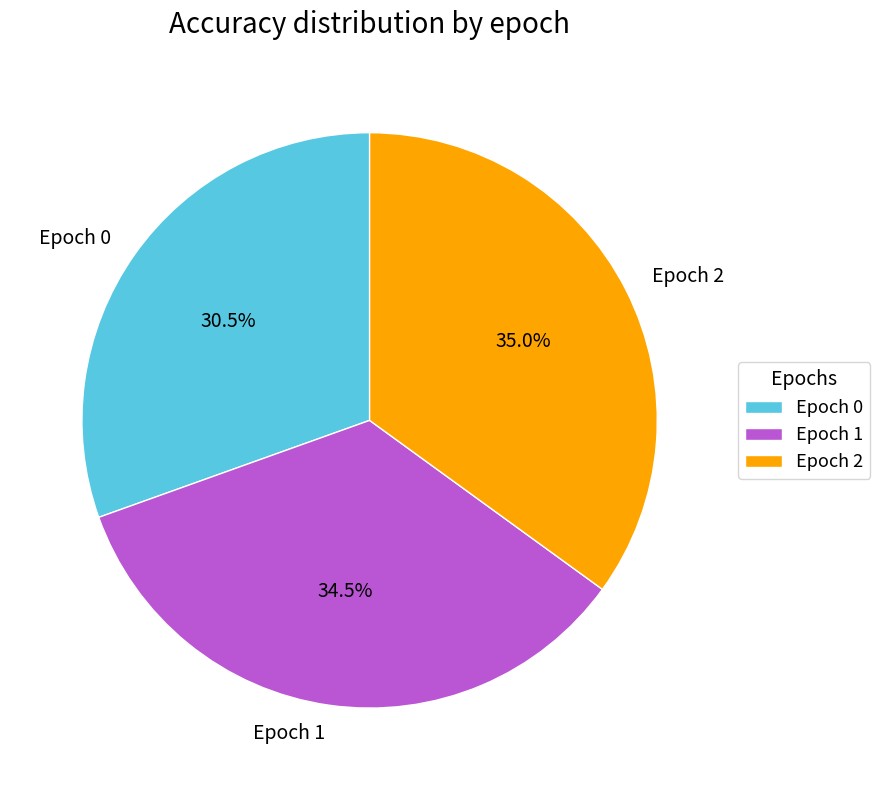

Do Epoch 1 and Epoch 2 together represent more than half of the pie?

Yes